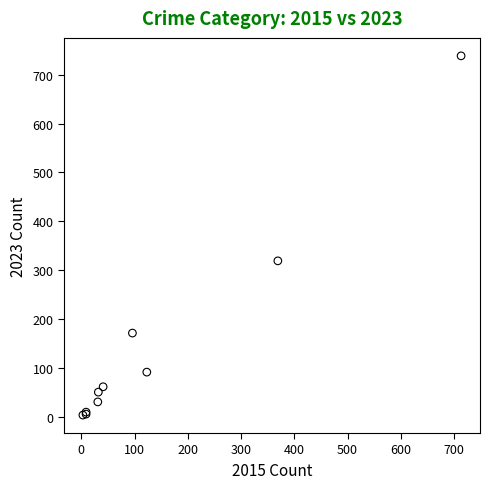

What Y value in the scatter plot is closest to 371?

319